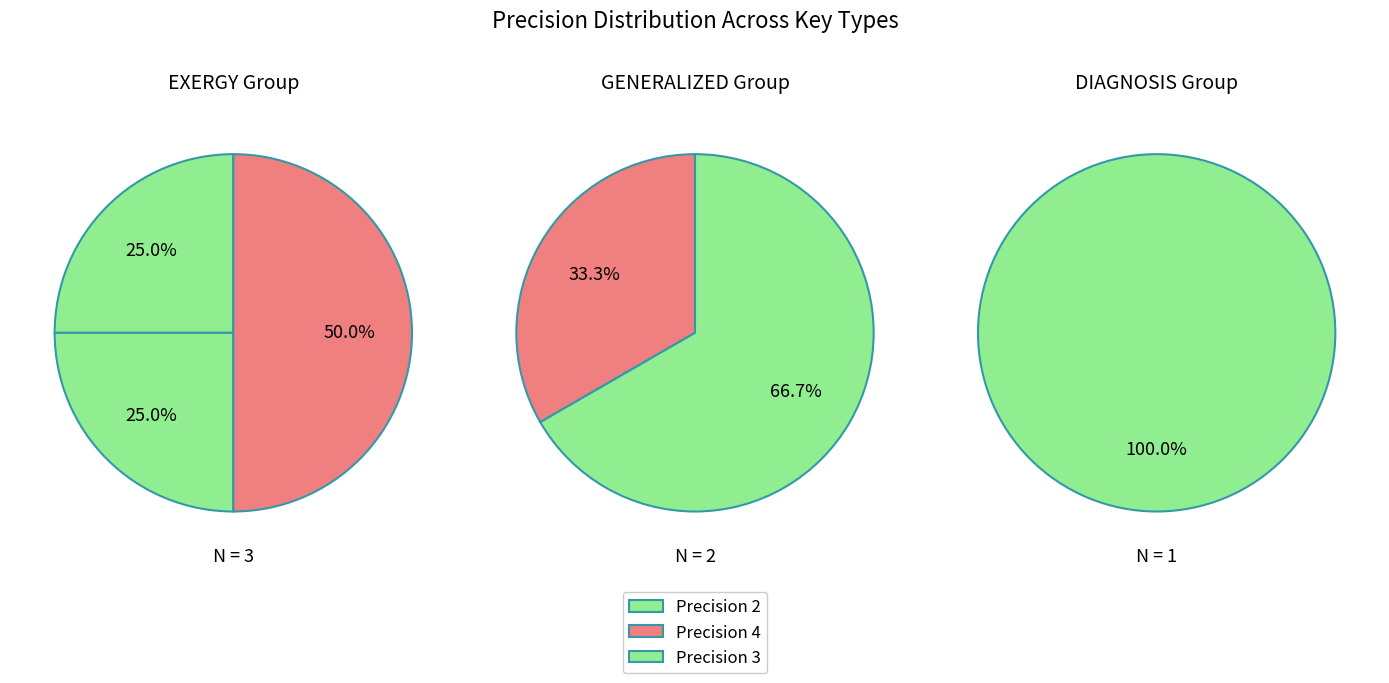

How many segments does this pie chart have?

6